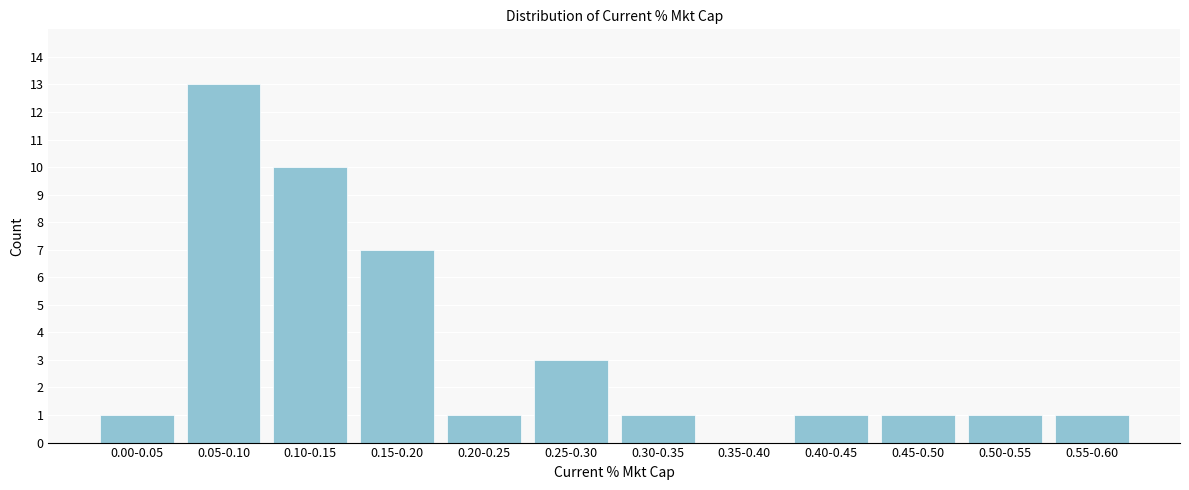

Reading right to left, what are all the values shown in this chart?

0.55-0.60=1	0.50-0.55=1	0.45-0.50=1	0.40-0.45=1	0.35-0.40=0	0.30-0.35=1	0.25-0.30=3	0.20-0.25=1	0.15-0.20=7	0.10-0.15=10	0.05-0.10=13	0.00-0.05=1